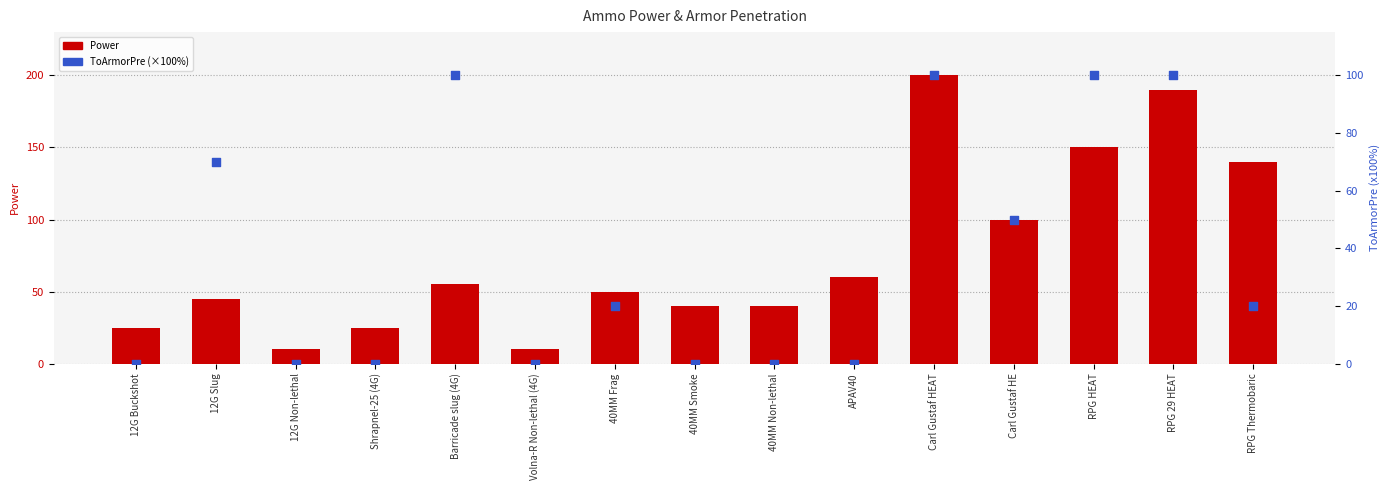

Is the value of Power at 40MM Smoke greater than the value of ToArmorPre (×100%) at 12G Non-lethal?

Yes